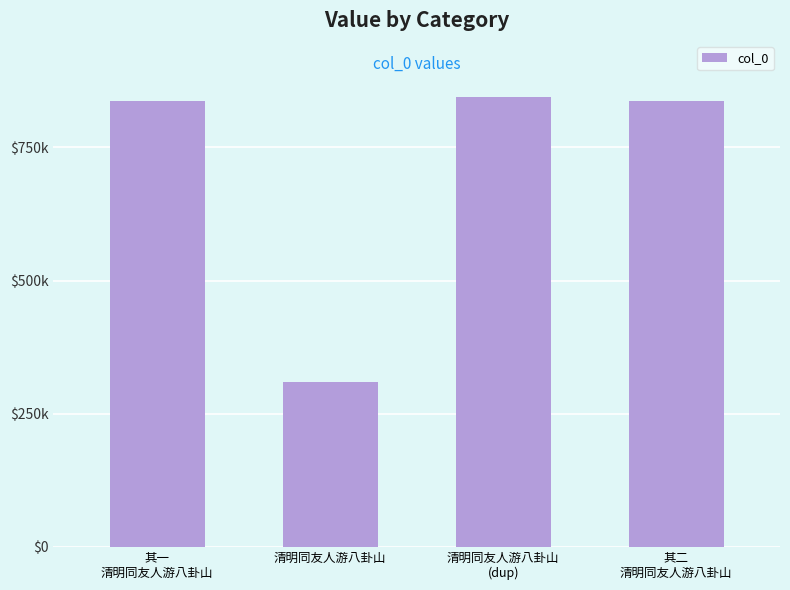

Rank the categories by value from highest to lowest.

清明同友人游八卦山
(dup), 其二
清明同友人游八卦山, 其一
清明同友人游八卦山, 清明同友人游八卦山